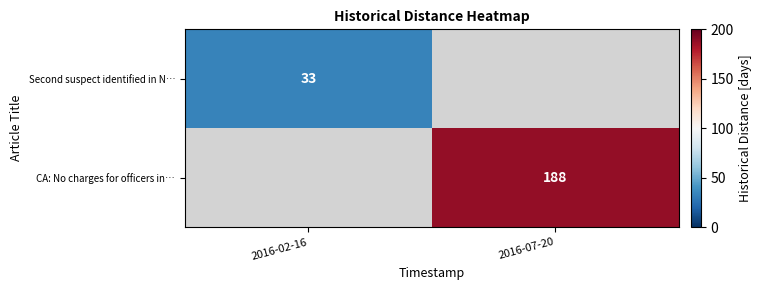

The value of Second suspect identified in N… at 2016-02-16 is 33. True or false?

True